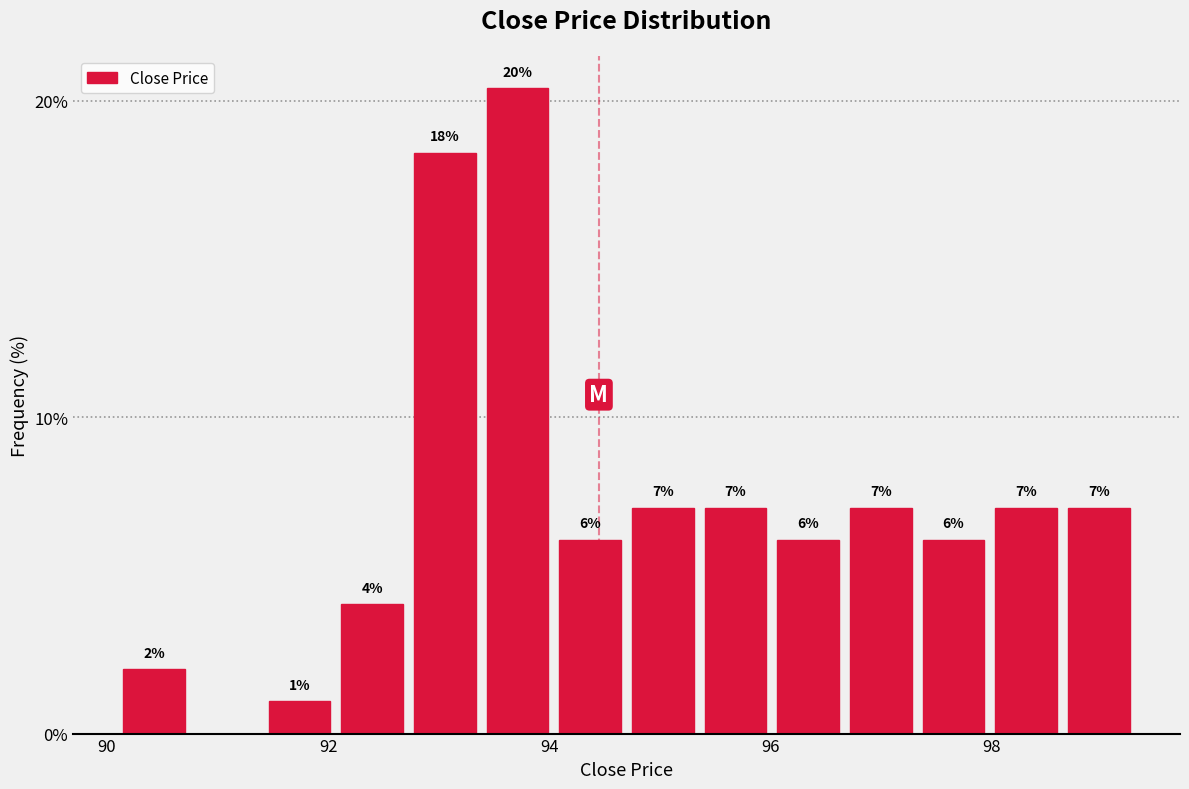

Read against the x-axis, roughly where is the centre of the tallest bar?

93.8